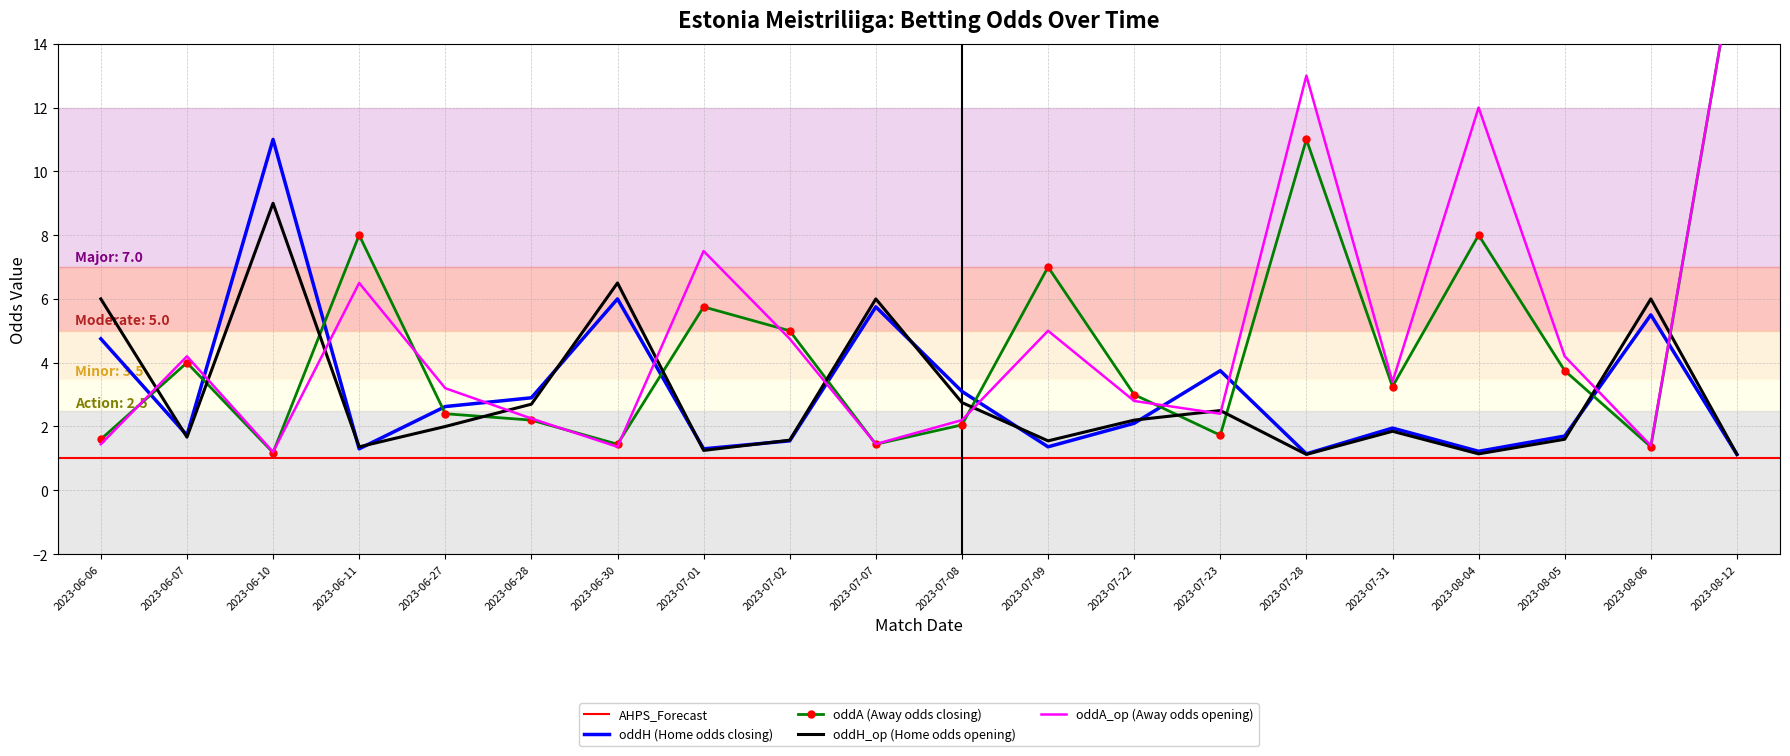

Is it true that oddA_op equals 5.0 at 2023-07-22?

False